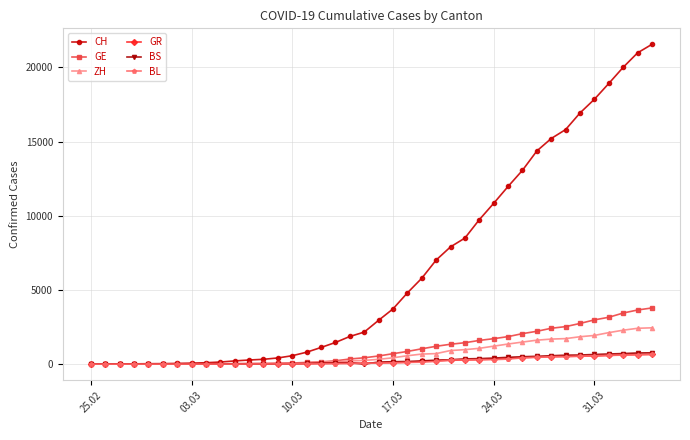

Which series has the largest total across all categories?

CH